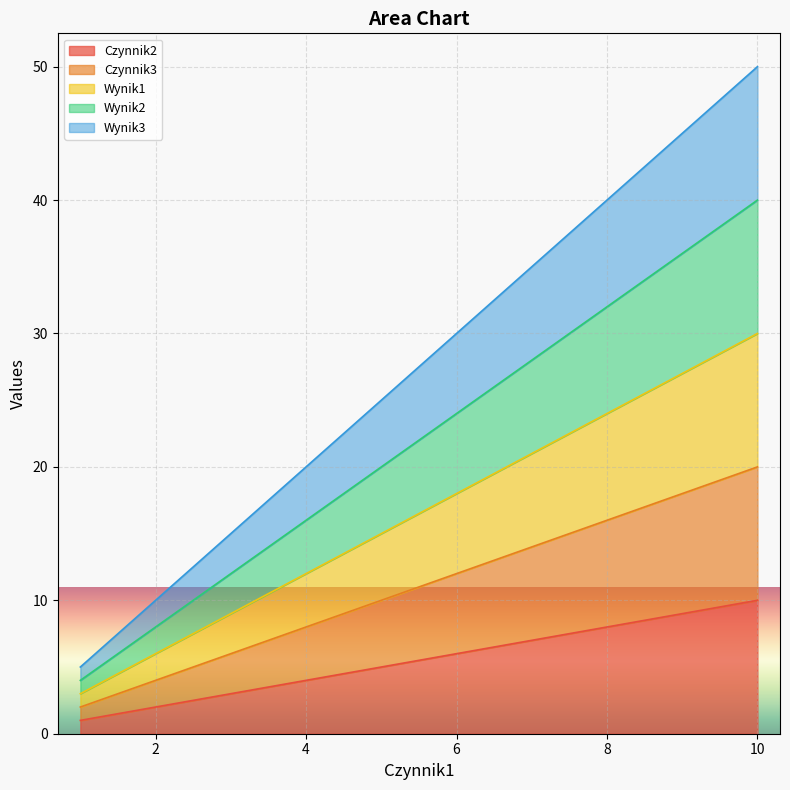

True or false: Czynnik2 and Czynnik3 intersect in this chart.

False